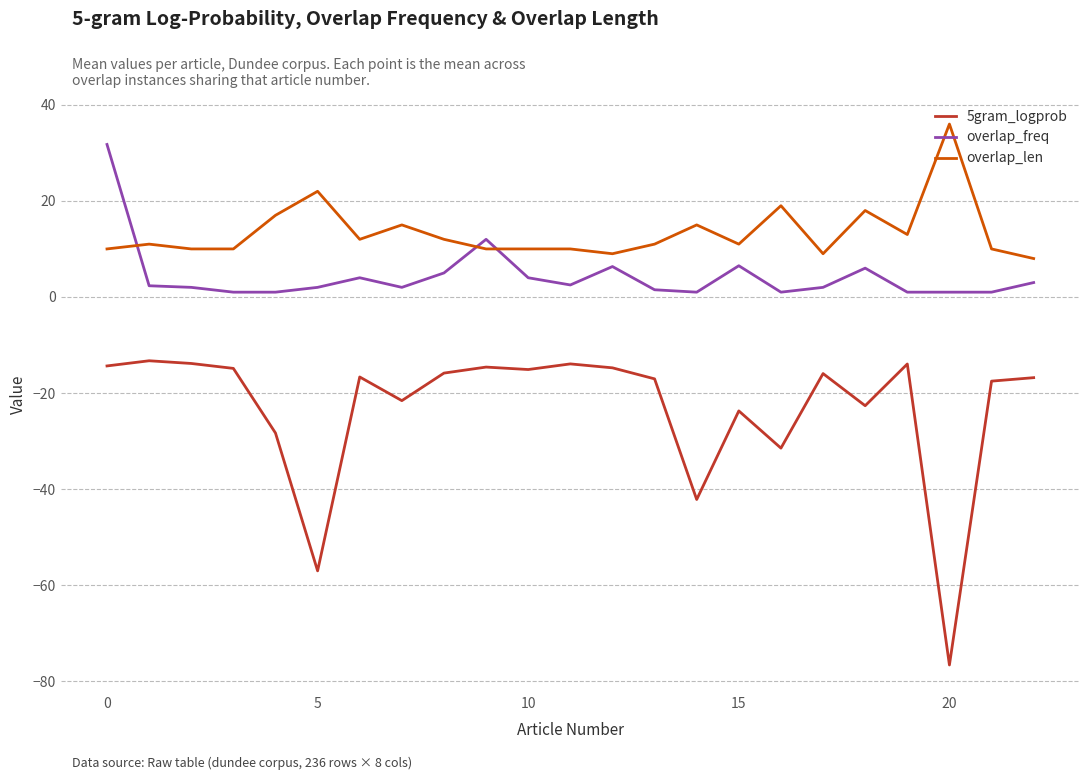

Which series has the widest spread of values?

5gram_logprob